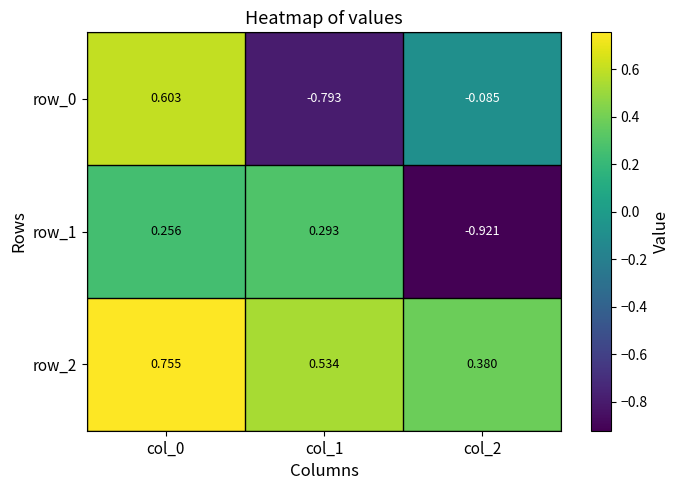

Which series has the widest spread of values?

row_0